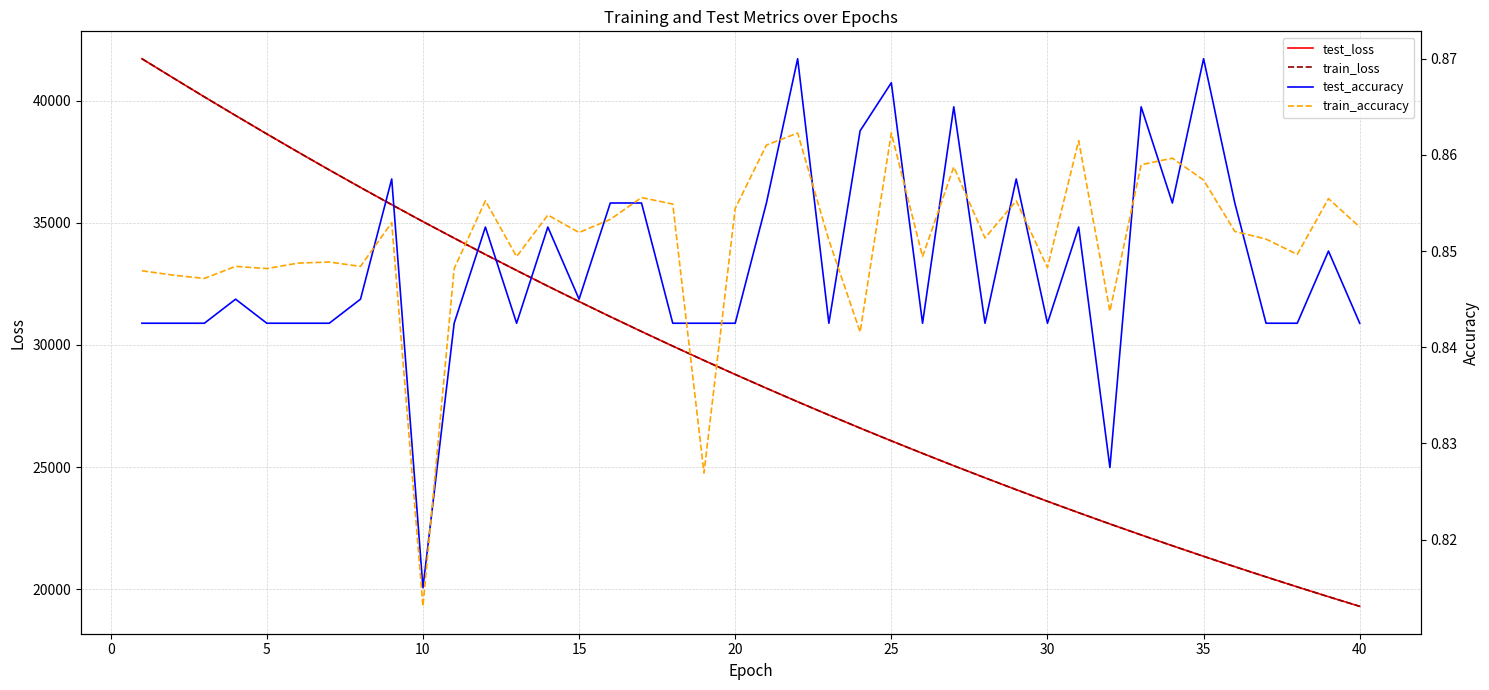

What is the sum of all train_loss values?

1168495.2